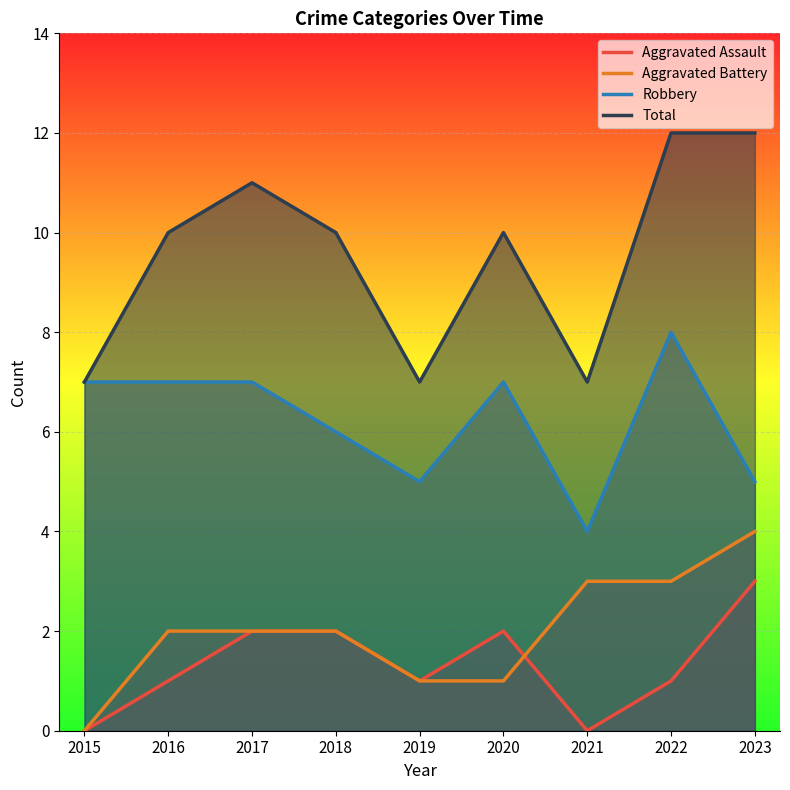

How many distinct data groups are displayed?

4